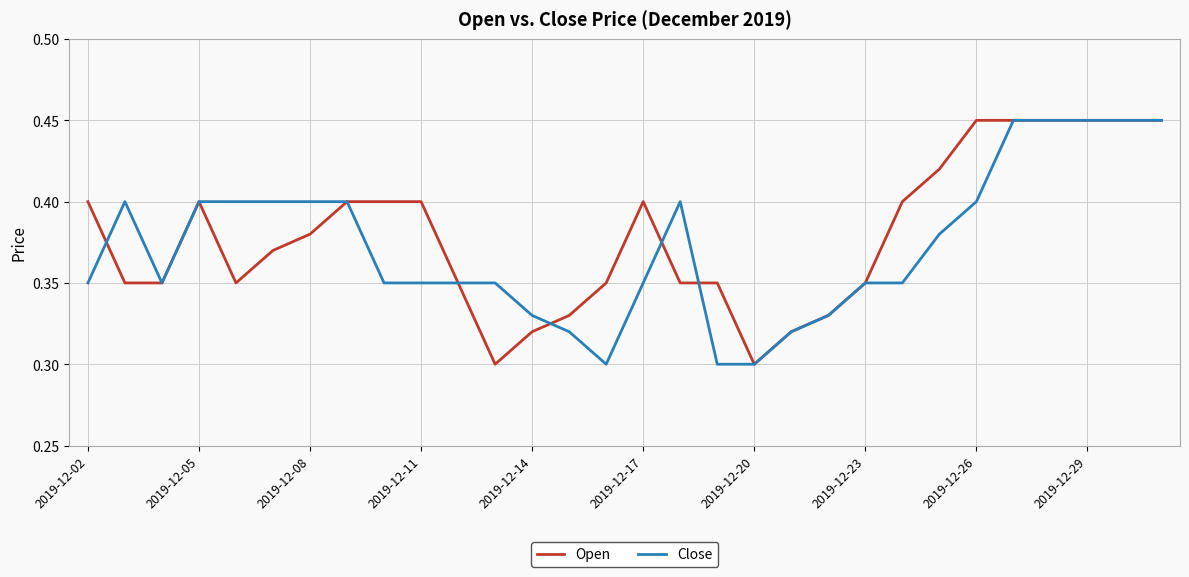

How many Open values are between 0 and 1?

30